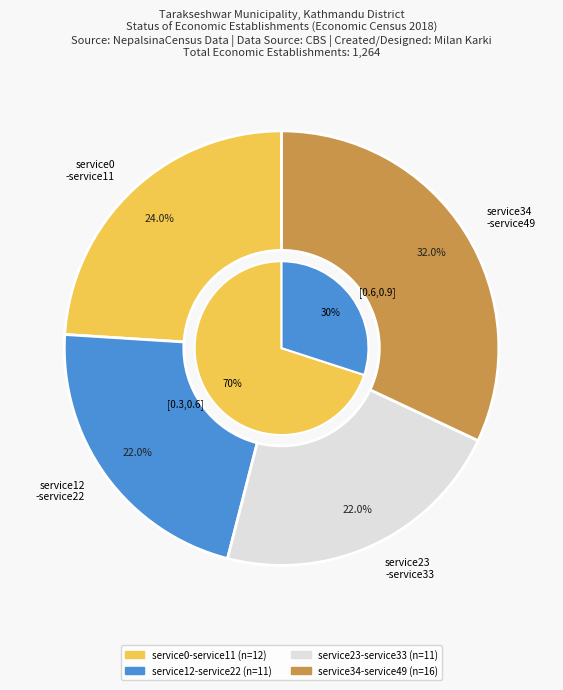

Does any single category account for the majority?

No